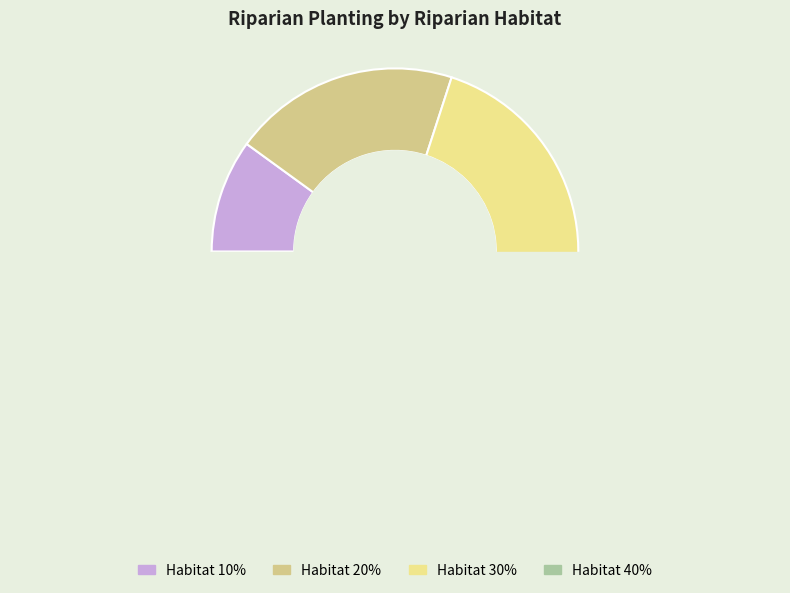

Does 30 account for over 50% of the chart?

No